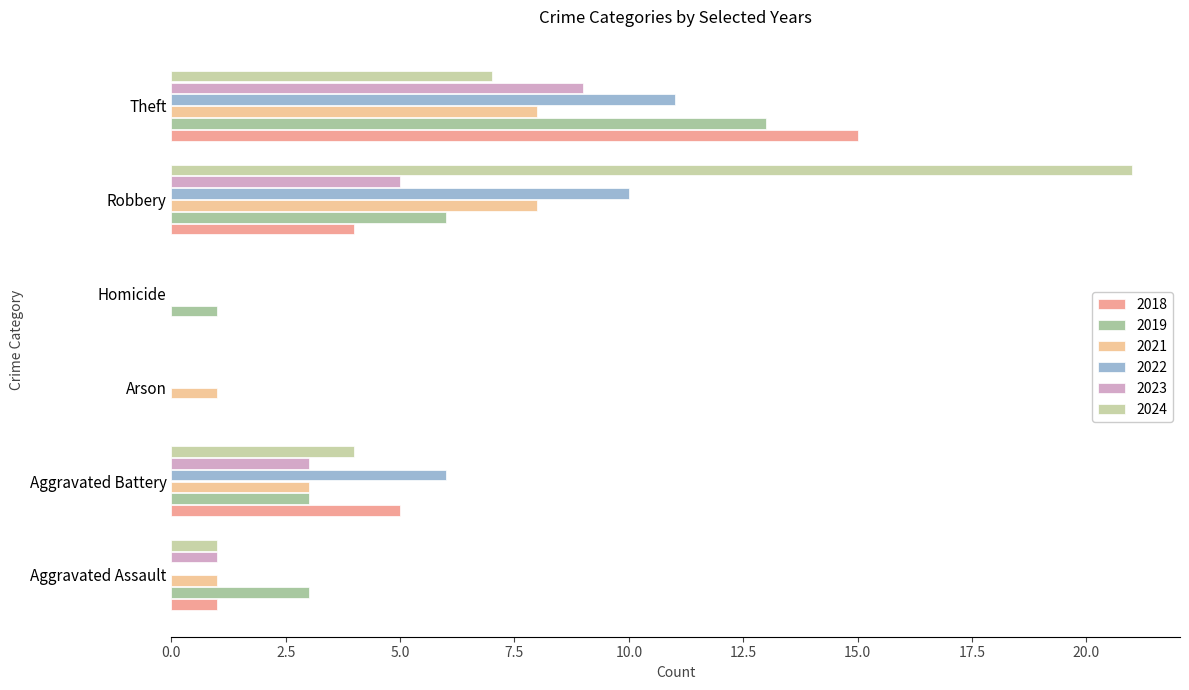

At Robbery, list the series in order from smallest to largest.

2018, 2023, 2019, 2021, 2022, 2024